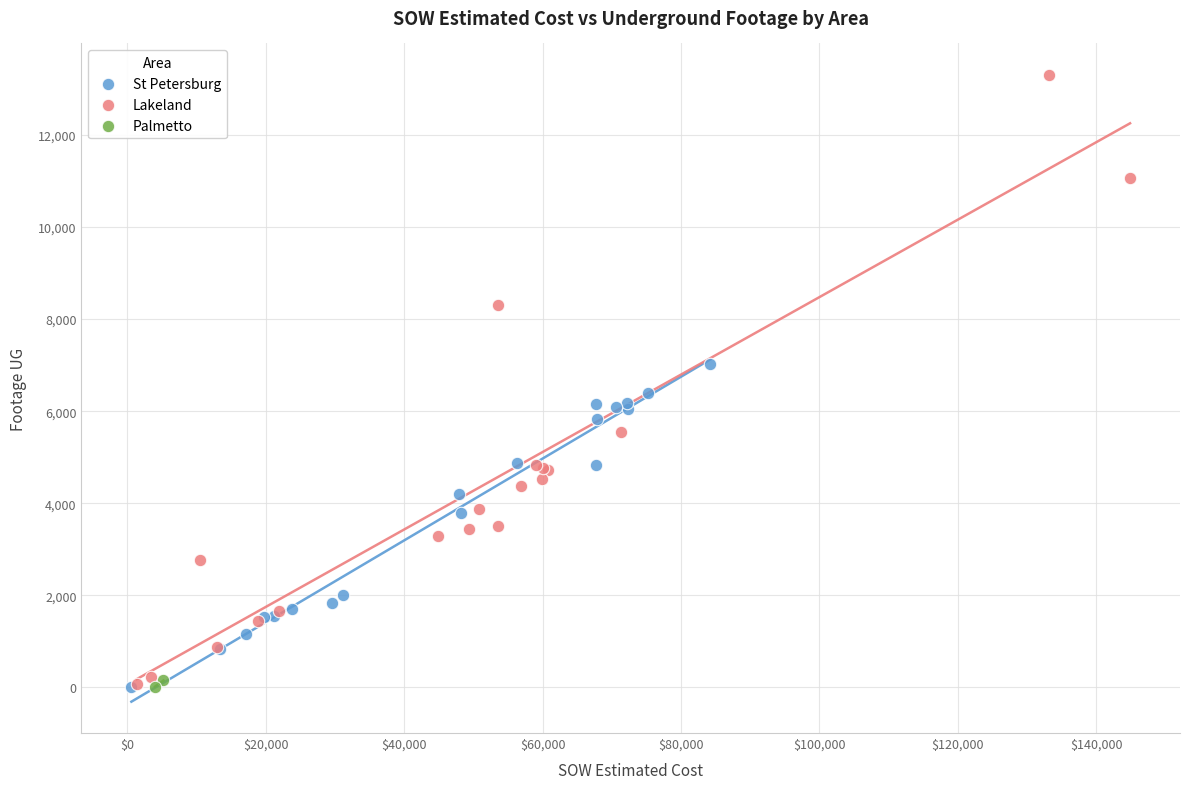

What are all the series names shown in the legend?

St Petersburg, Lakeland, Palmetto